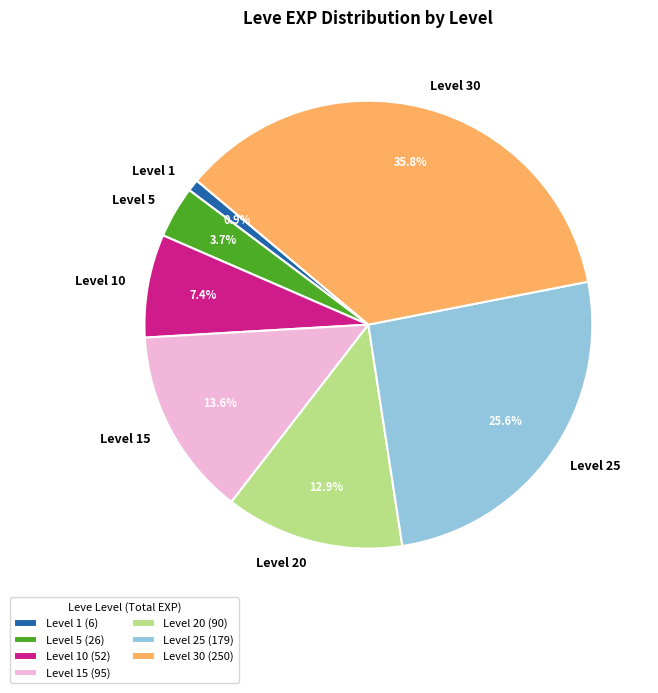

Which has a higher value, Level 20 or Level 15?

Level 15